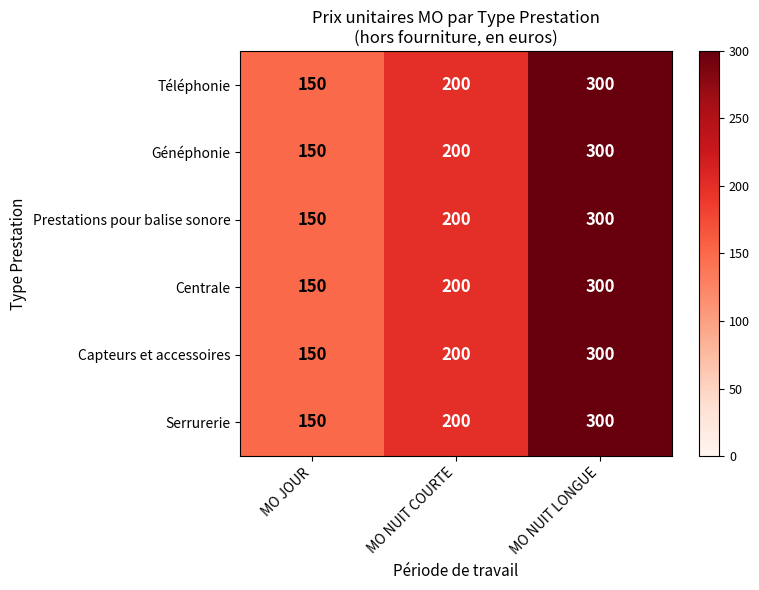

True or false: Capteurs et accessoires has a value of 300 at MO NUIT LONGUE.

True